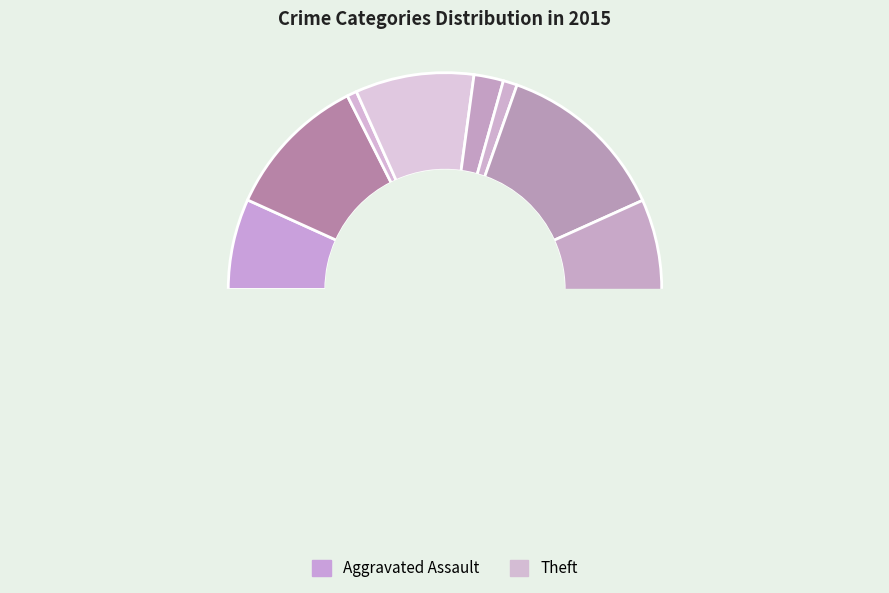

What percentage is NOT represented by Robbery?

84.8%